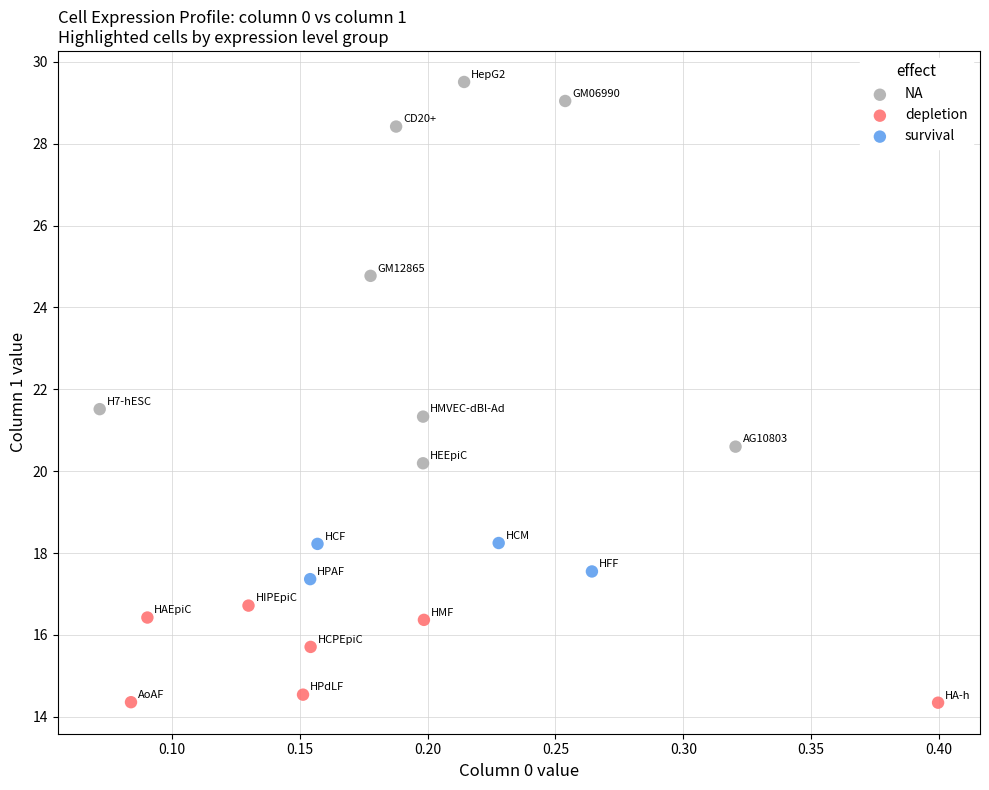

Which series has the largest Y range (max minus min)?

NA